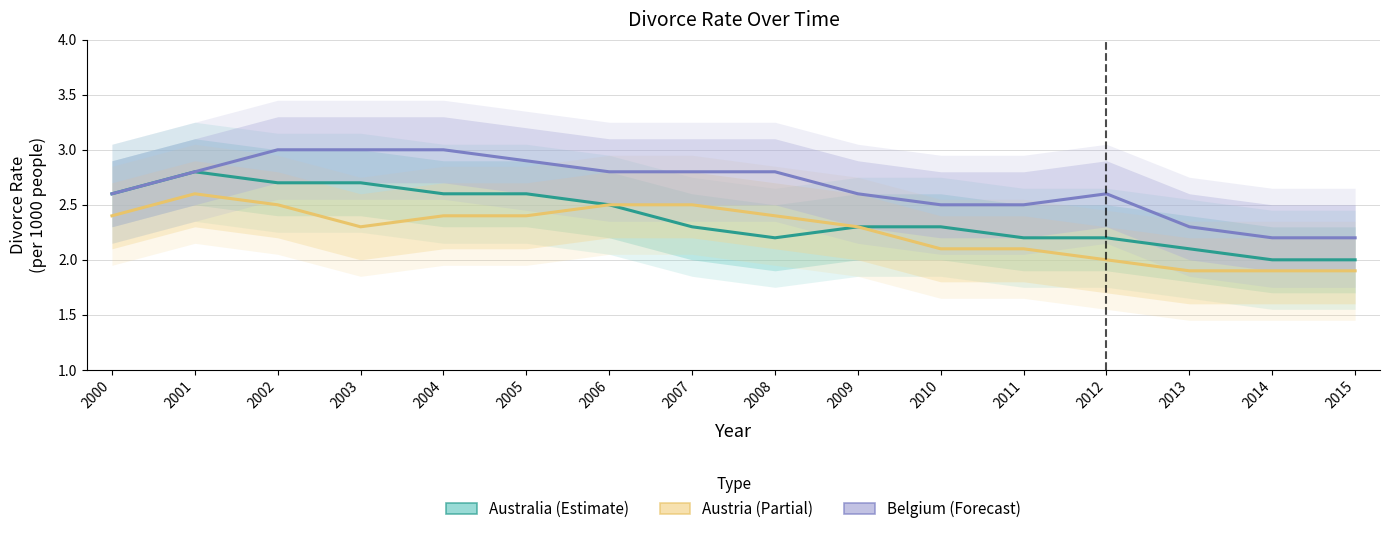

Which has a higher value, 2003 or 2004?

2003